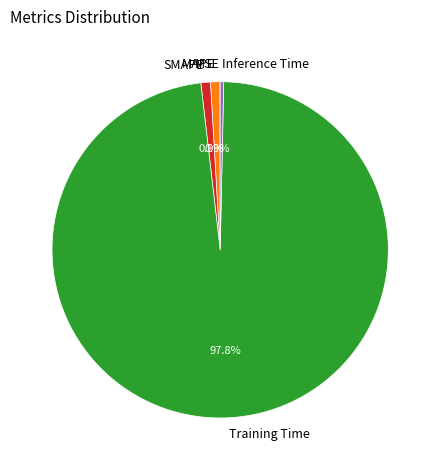

Does Training Time represent more than half of the total?

Yes